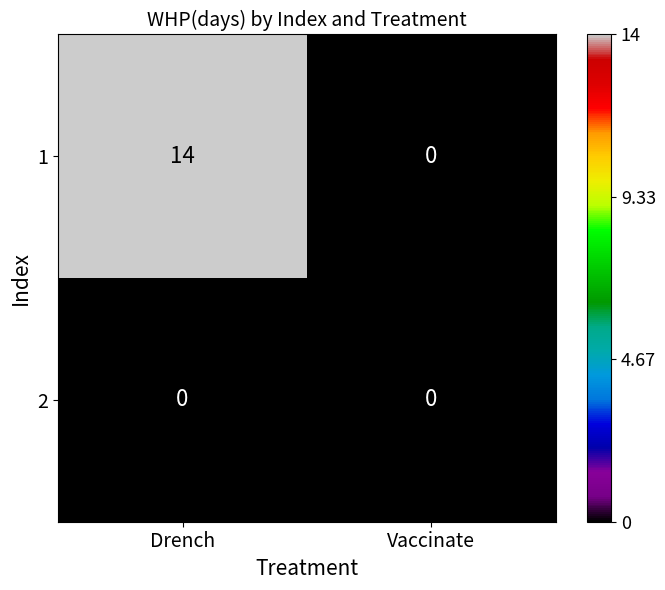

Rank the series by their average value, from lowest to highest.

2, 1